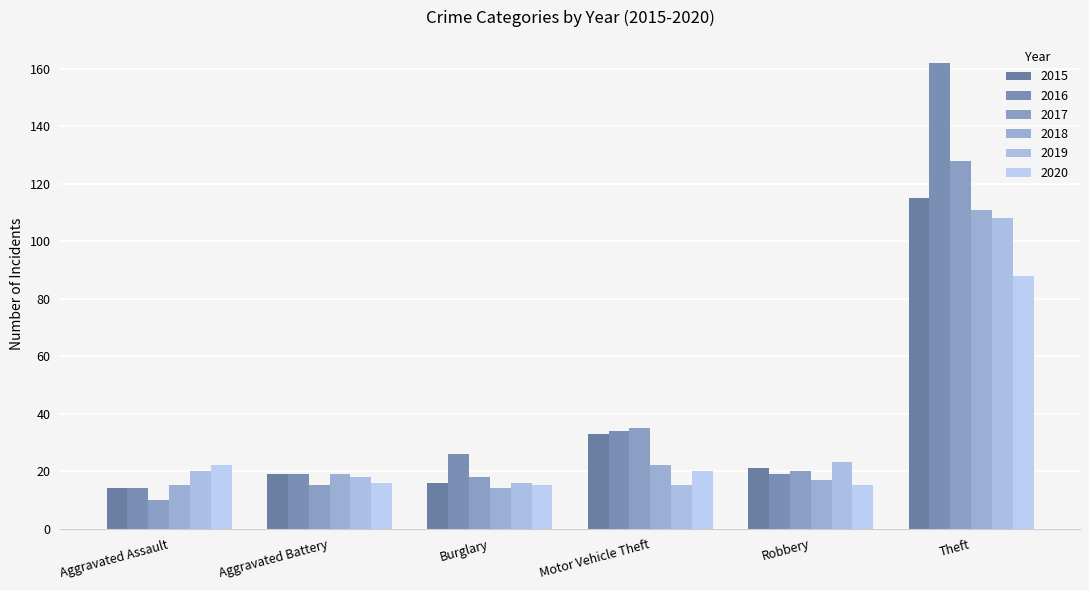

What is the greatest value displayed?

162